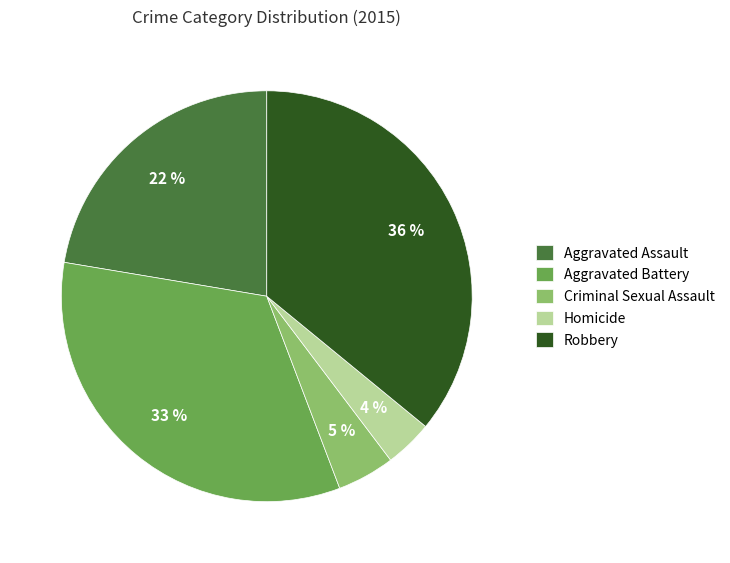

Is Homicide the majority of the pie?

No